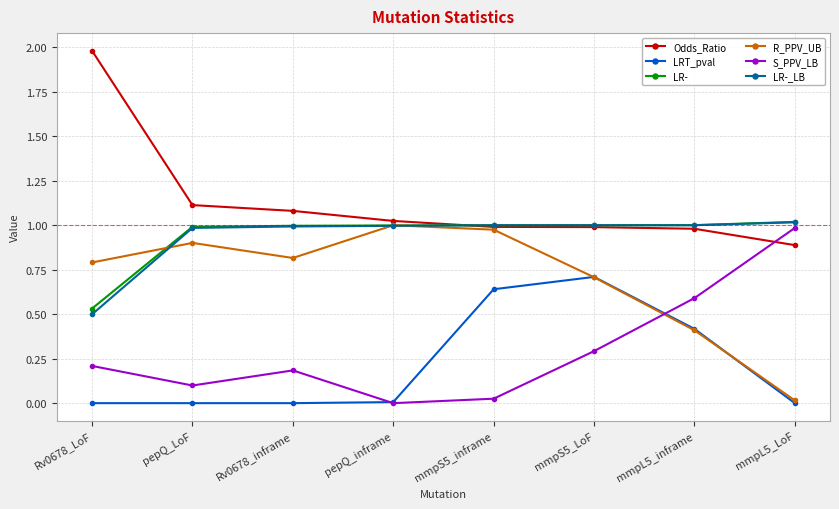

Which series has the largest total across all categories?

Odds_Ratio